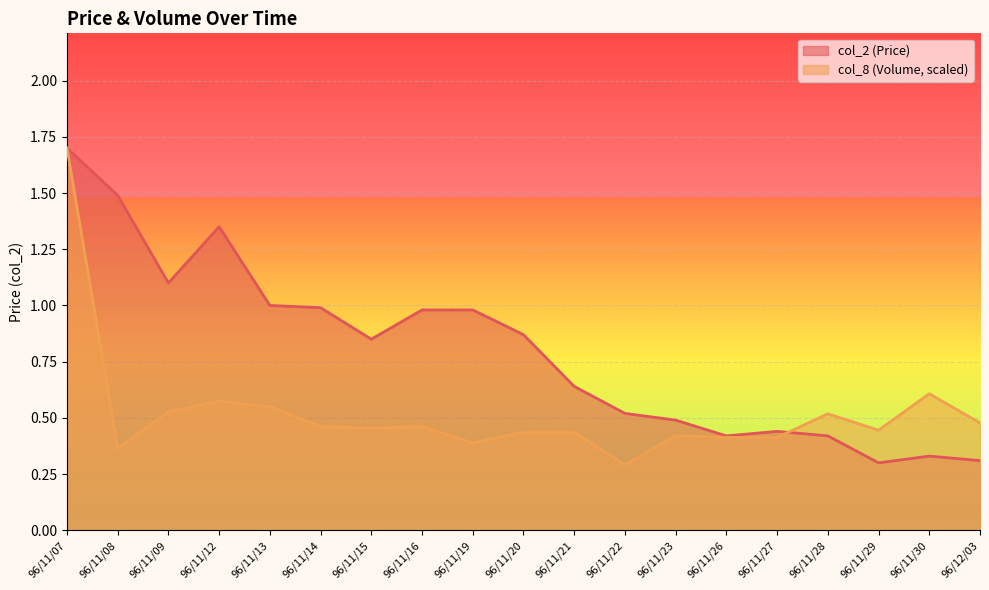

What are all the series names shown in the legend?

col_2 (Price), col_8 (Volume, scaled)